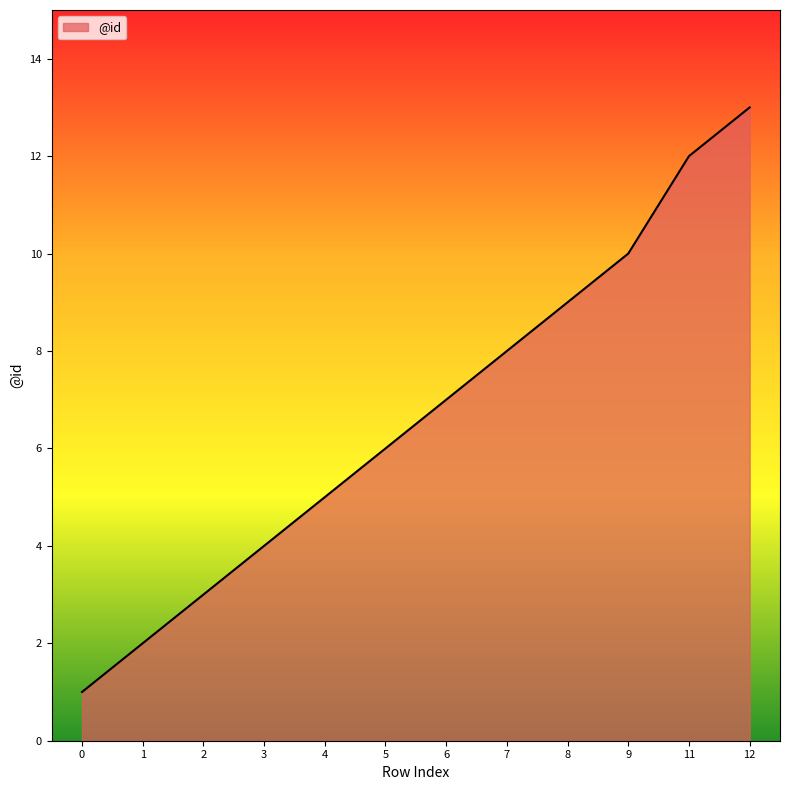

Rank the categories by value from lowest to highest.

0, 1, 2, 3, 4, 5, 6, 7, 8, 9, 11, 12